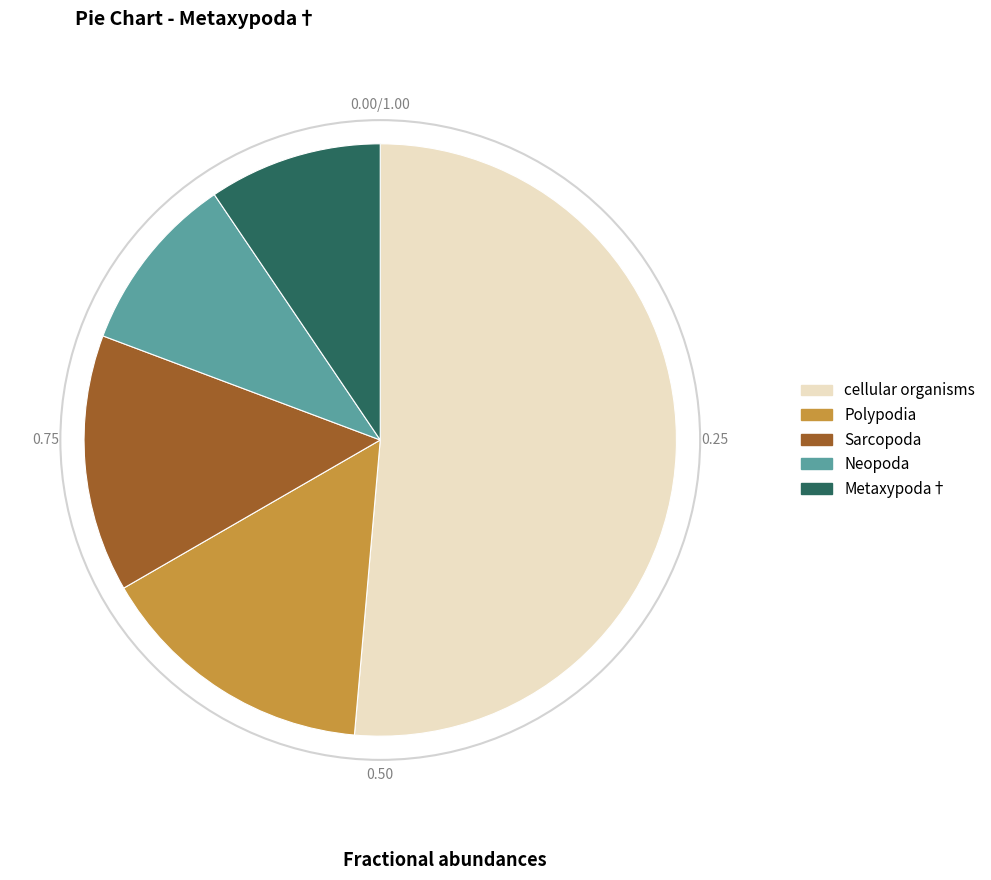

Which category accounts for the majority?

cellular organisms